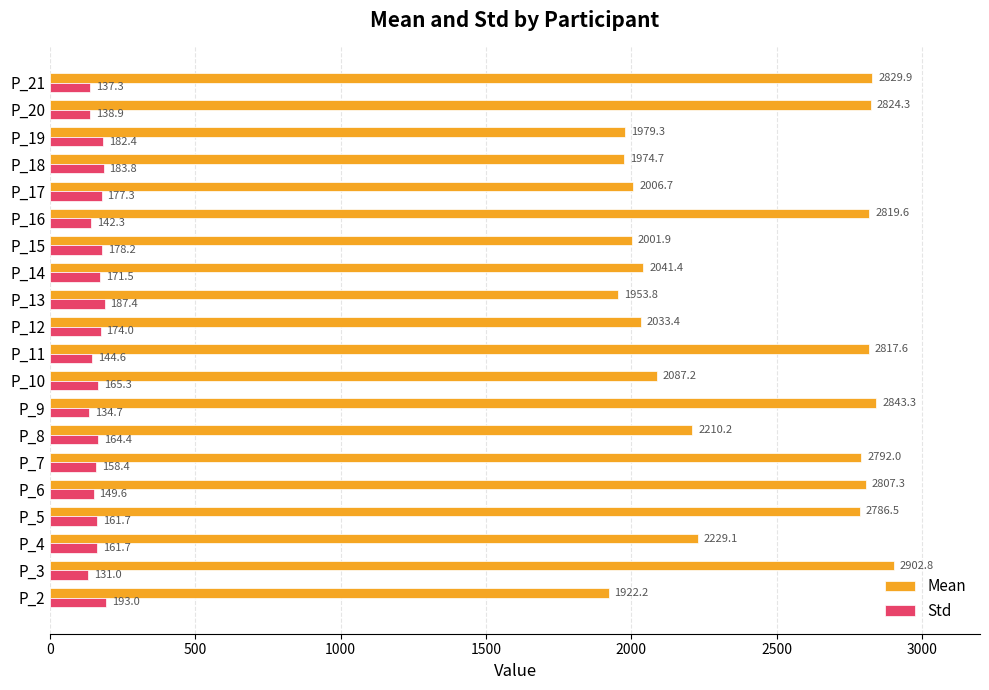

Where is Std nearest to the value 161?

P_5